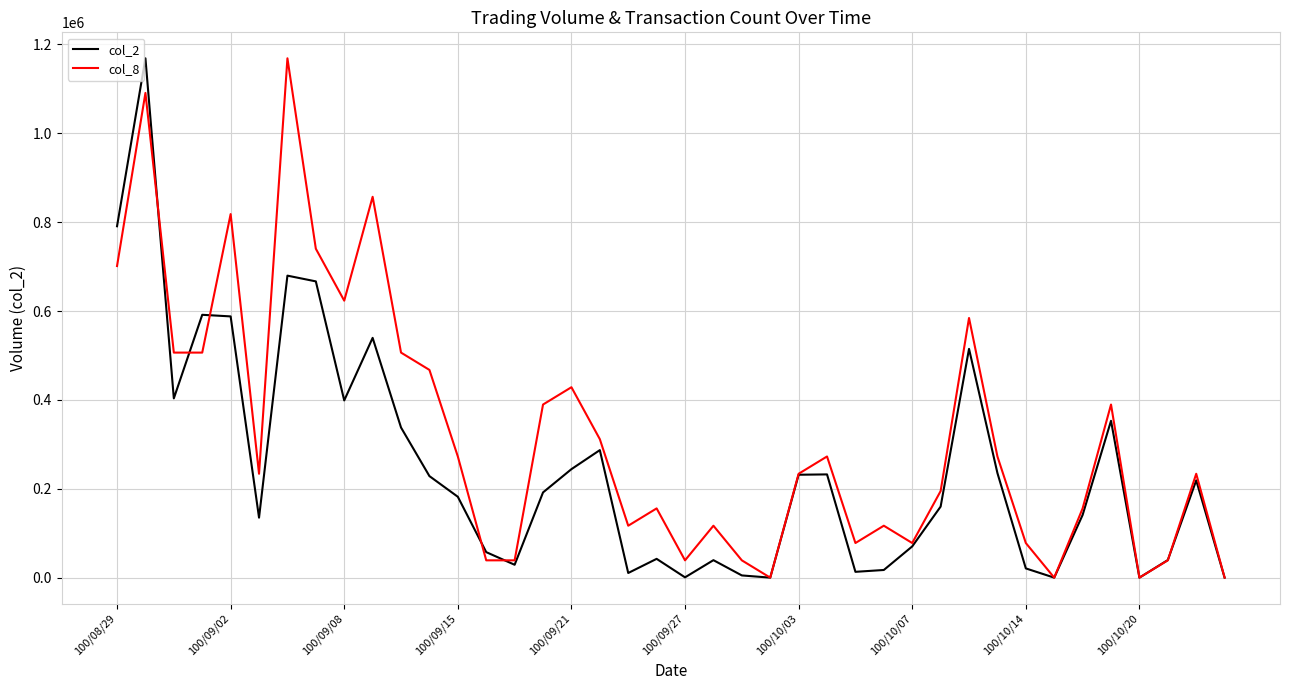

Rank the series by their average value, from highest to lowest.

col_8, col_2